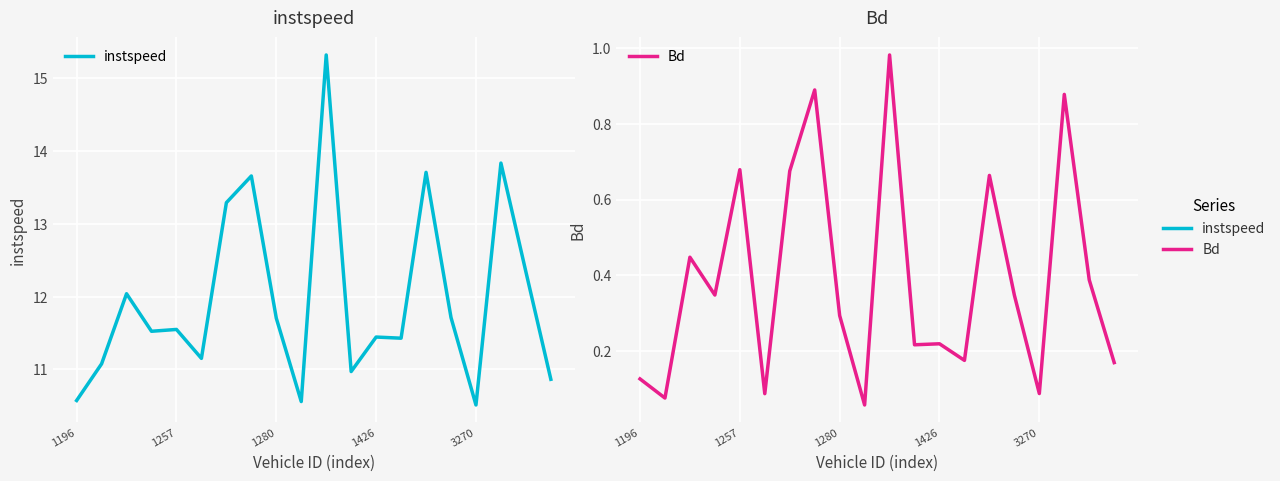

True or false: Bd has more than 1 points higher than both neighbors.

True